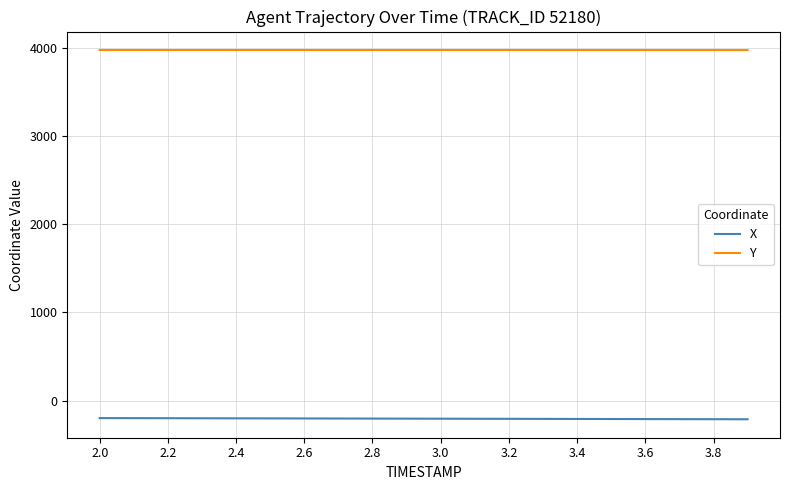

Which series has the largest total across all categories?

Y